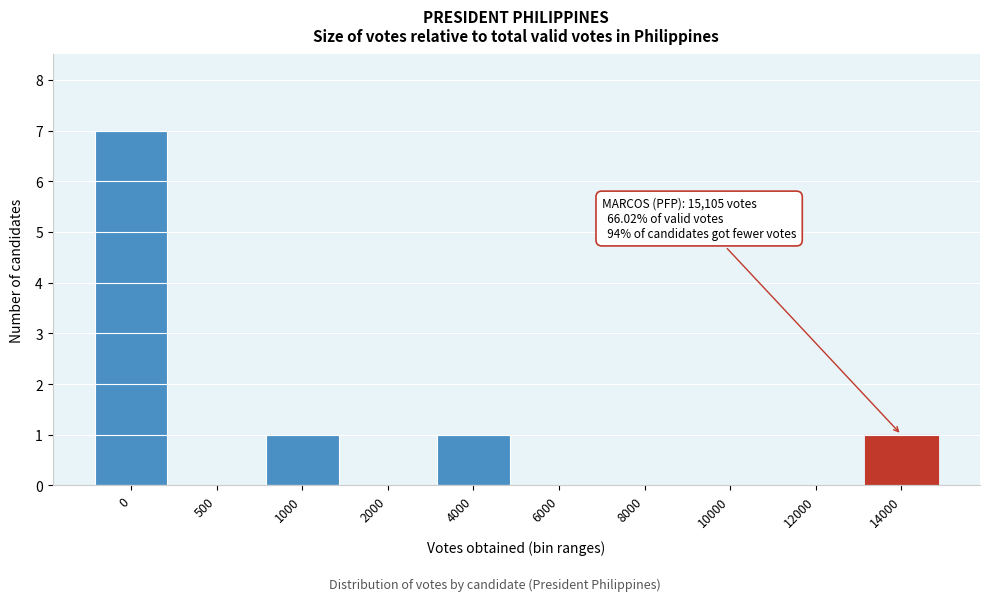

Reading left to right, list all the values displayed in this chart.

0=7	500=0	1000=1	2000=0	4000=1	6000=0	8000=0	10000=0	12000=0	14000=1